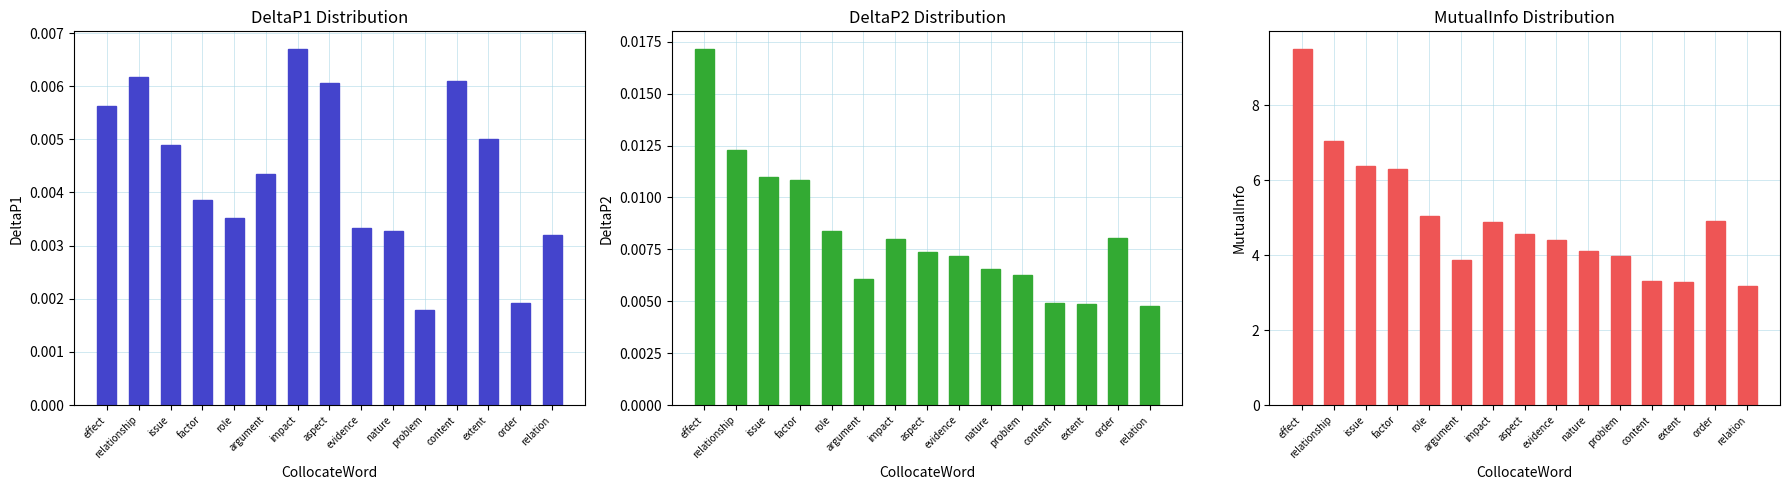

At how many categories does at least one series exceed 0?

15